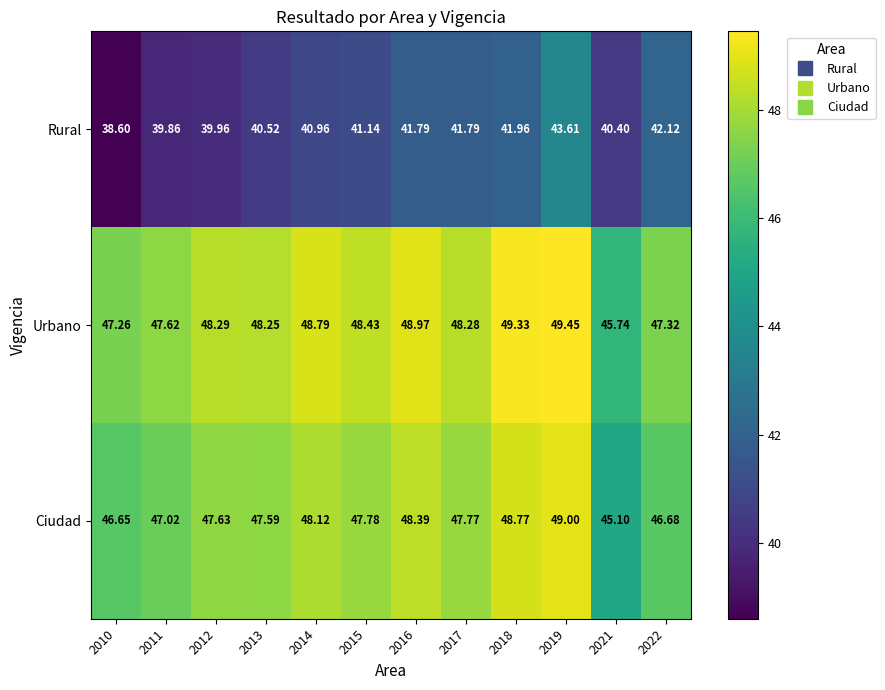

Which series has the largest total across all categories?

Urbano